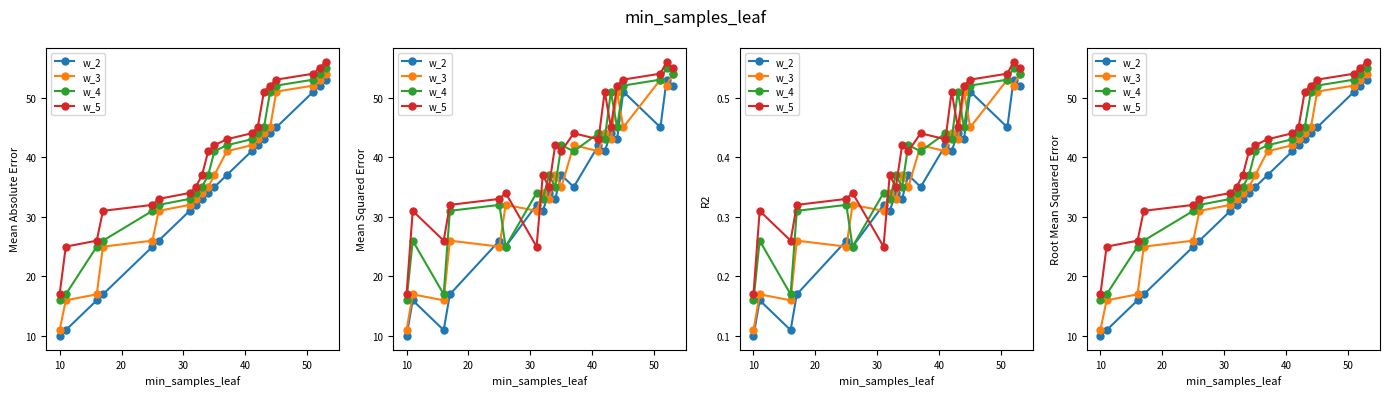

How many lines are shown in the chart?

4